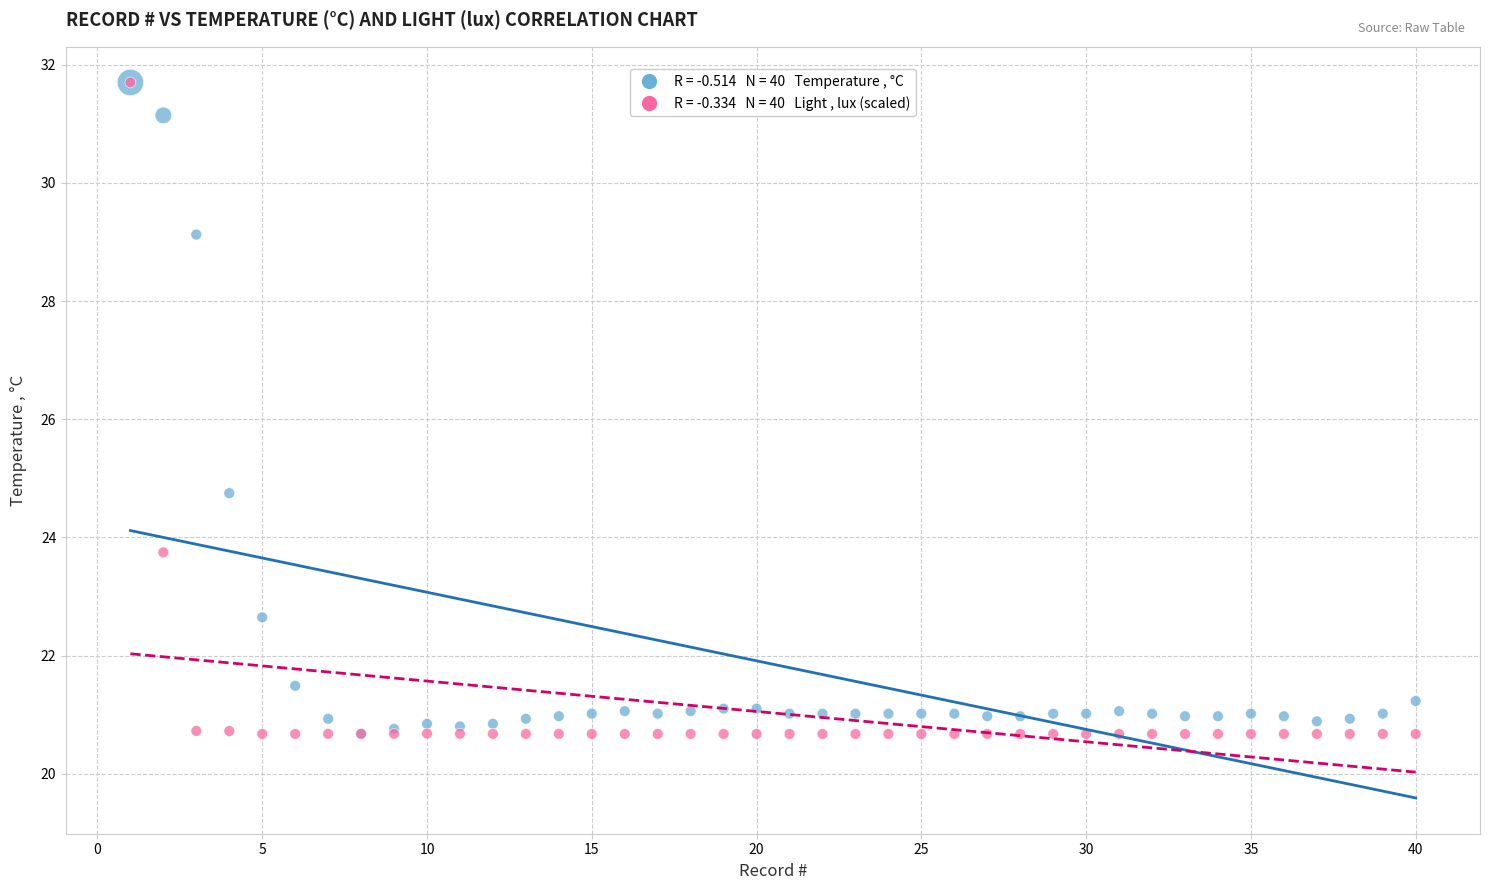

Across all series, what Y value is closest to 26?

24.8